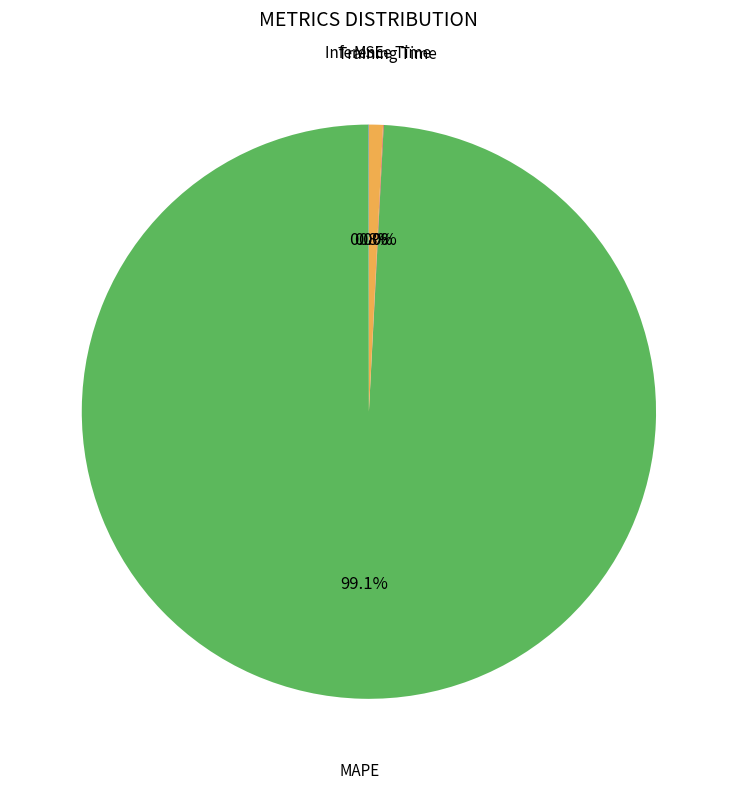

Is there a majority slice in this chart?

Yes